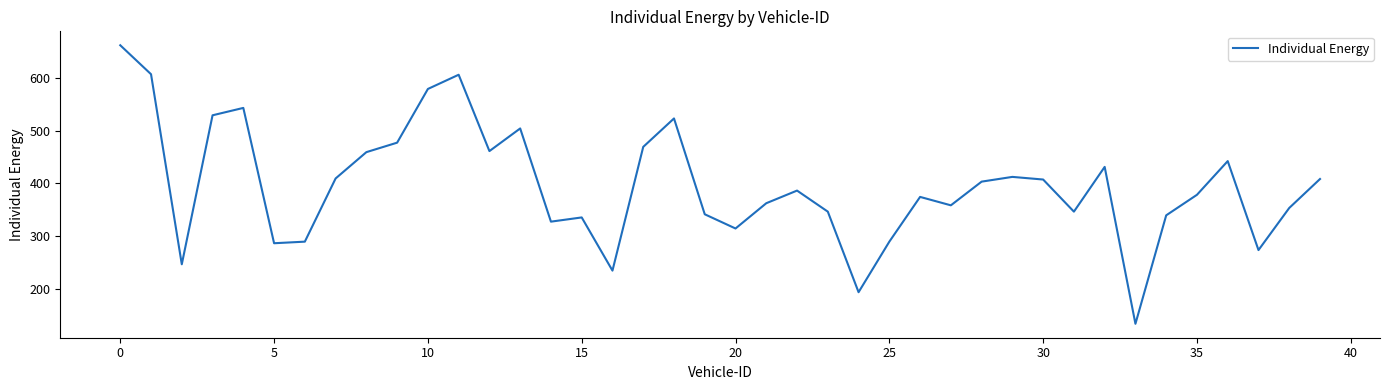

What is the difference between the maximum and minimum values?

529